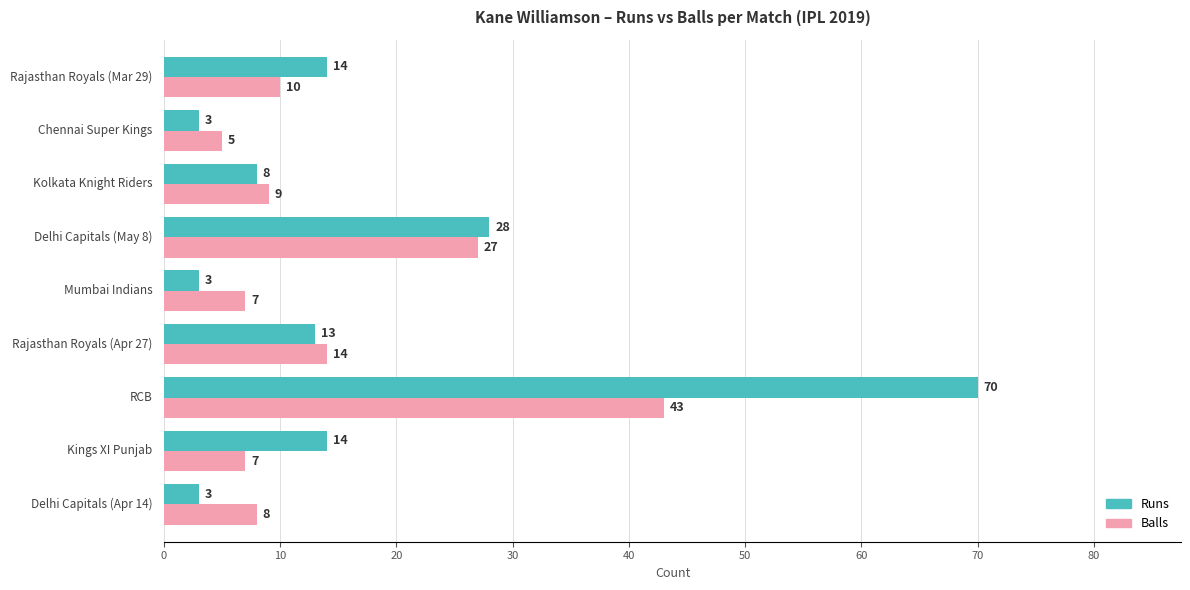

What is the minimum value shown in the chart?

3